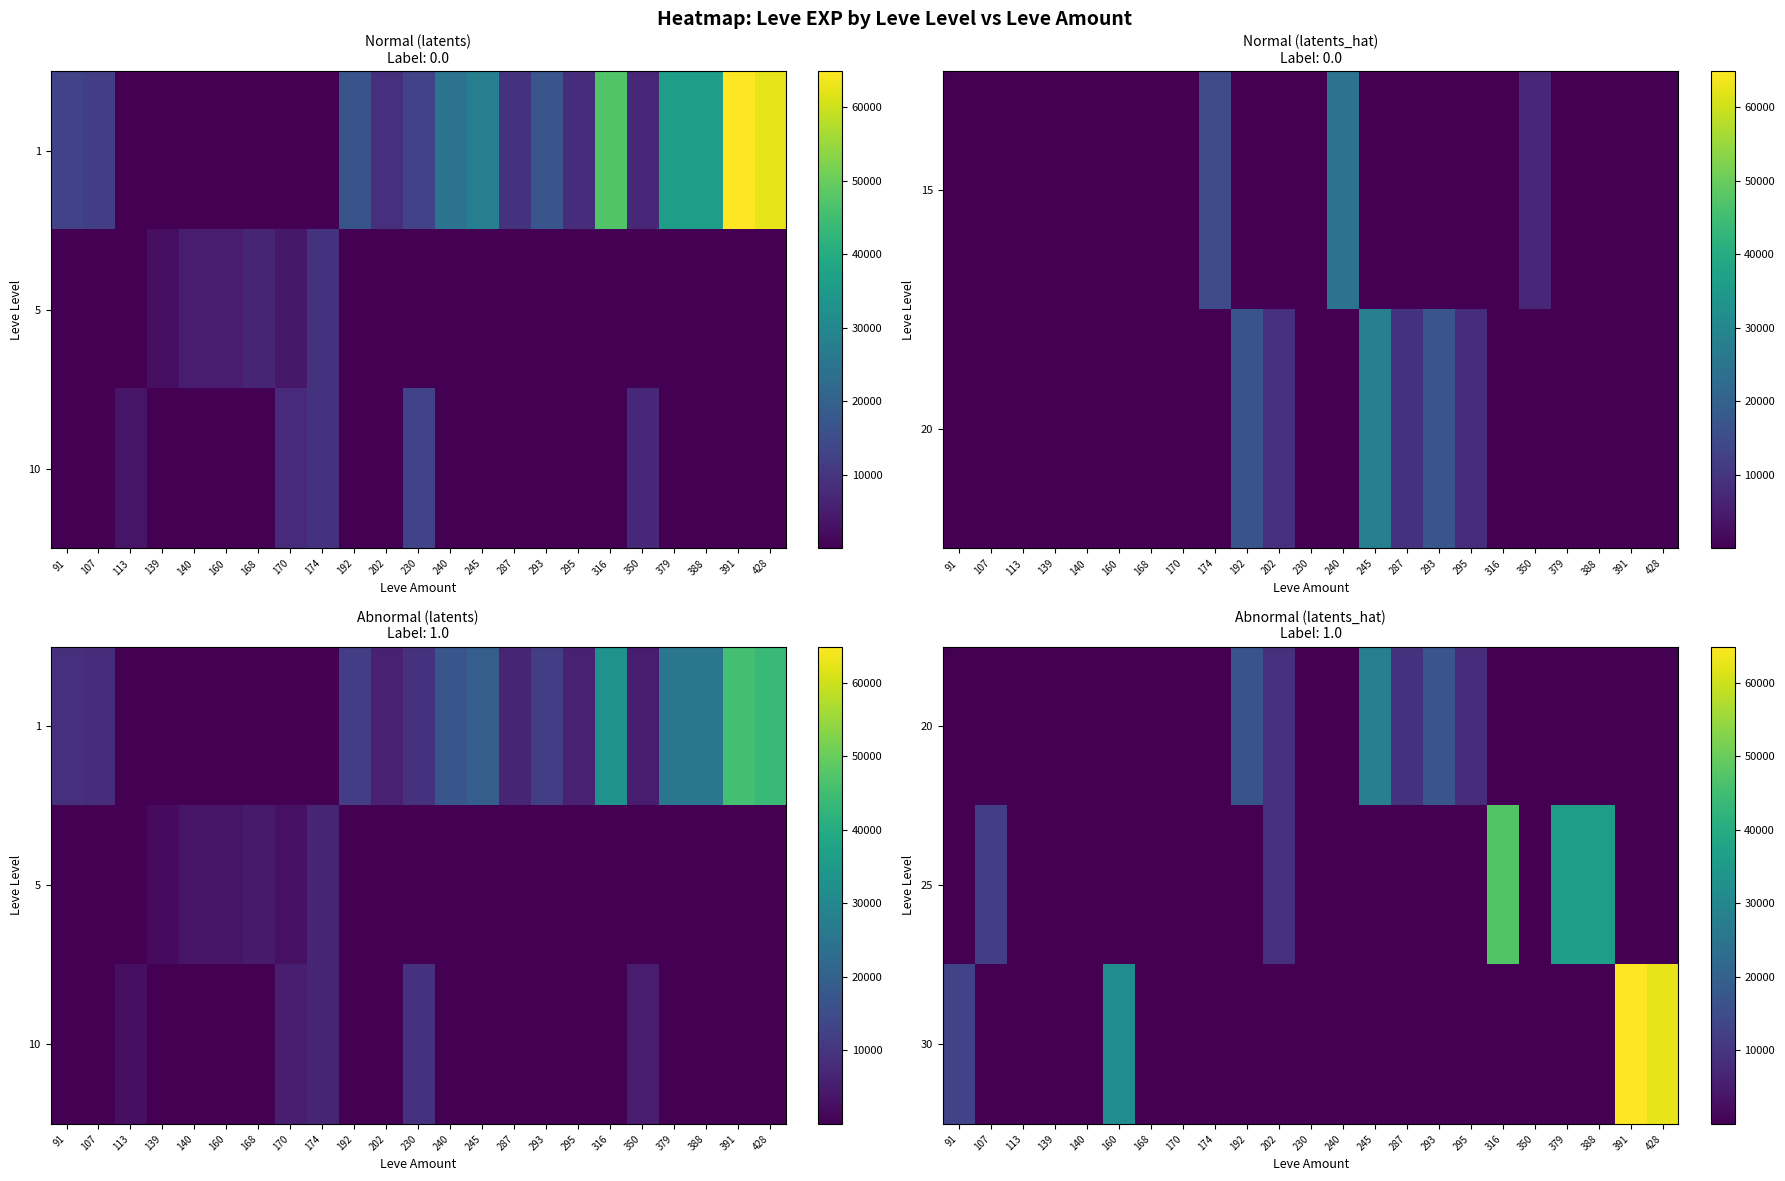

How many data points does each series have?

23